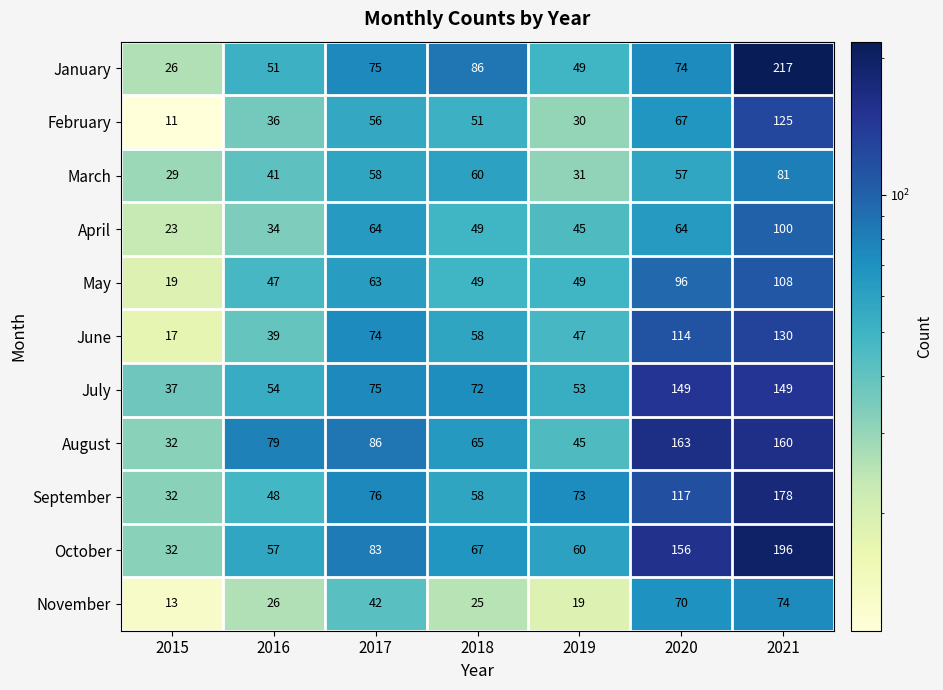

Which series has the largest range (max minus min)?

January